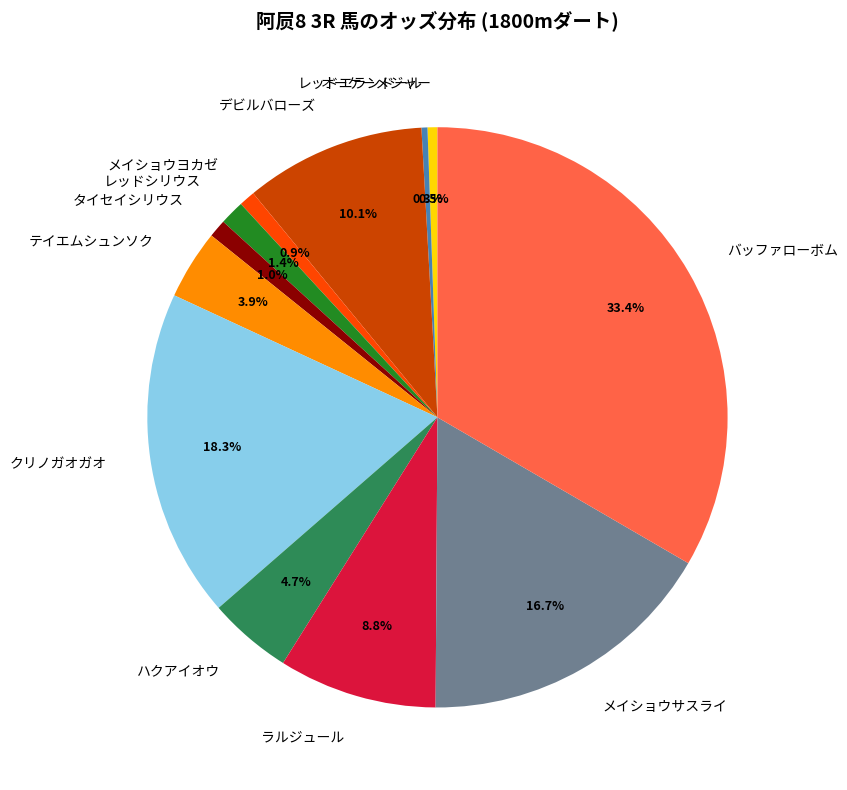

Which category has the biggest portion of the pie?

バッファローボム